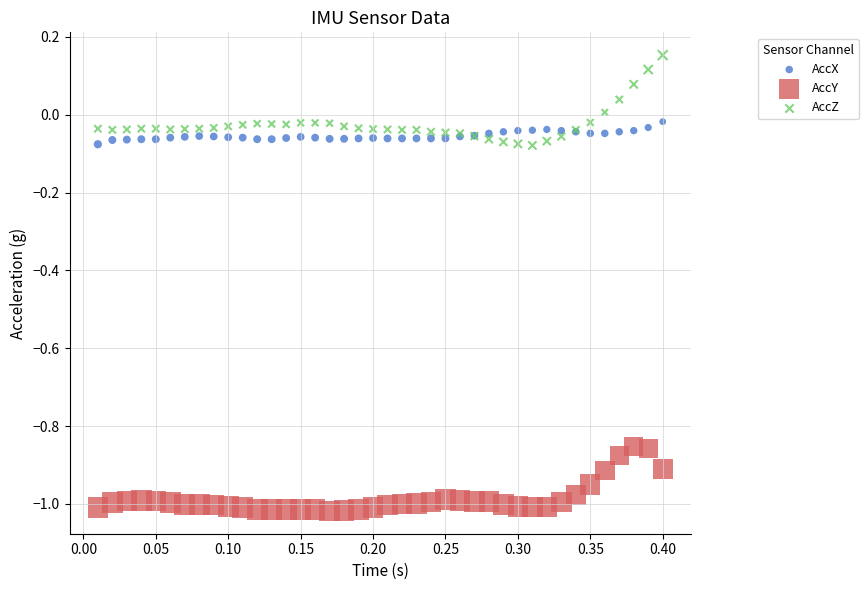

Which series contains the lowest Y value?

AccY